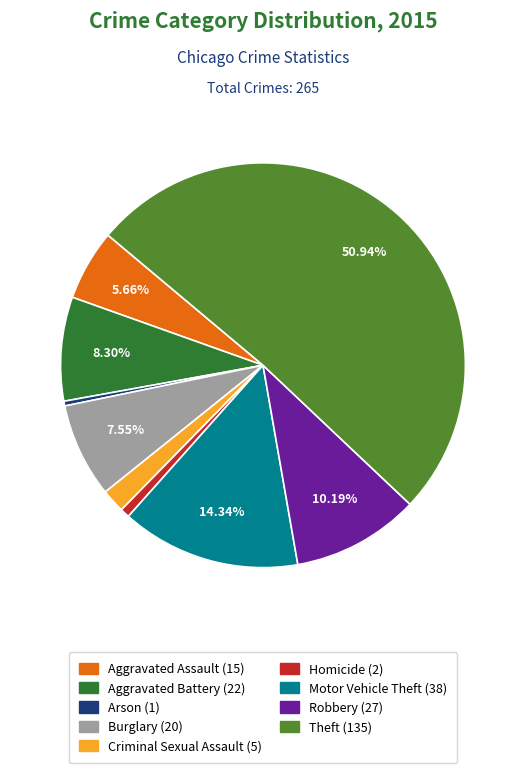

To the nearest percent, what is the combined percentage of Theft and Arson?

51%